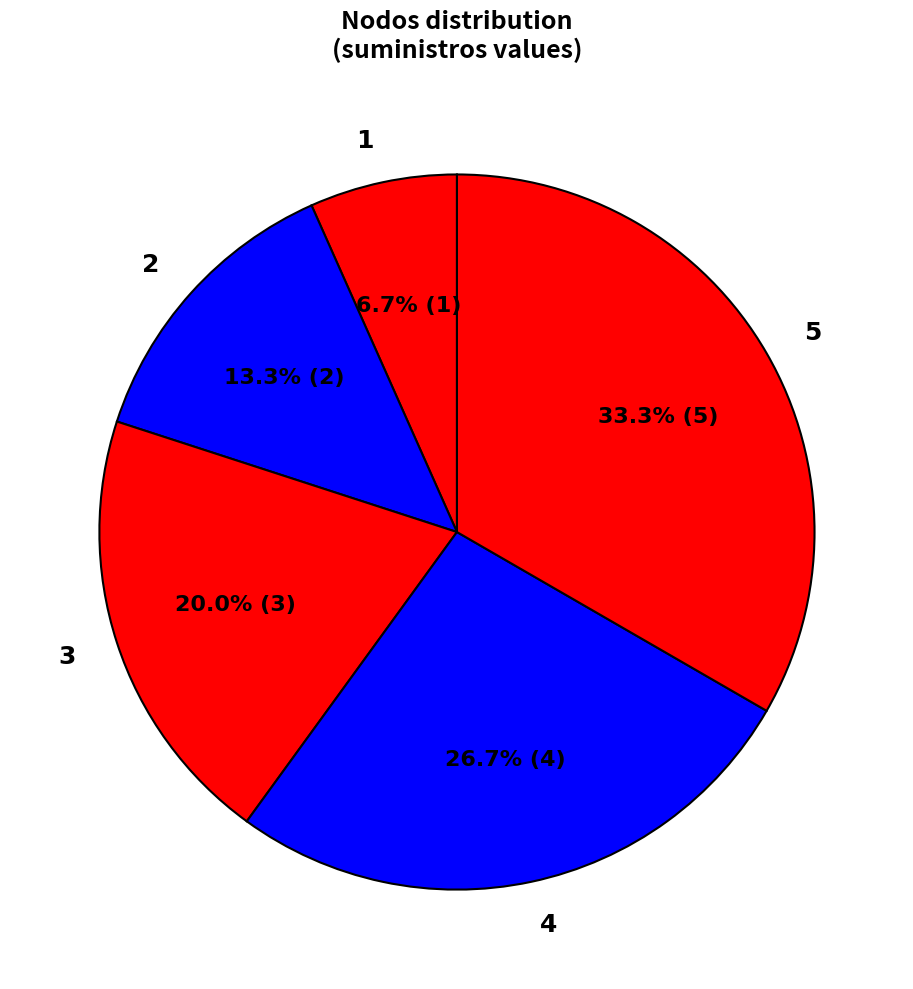

Does 2 represent more than half of the total?

No